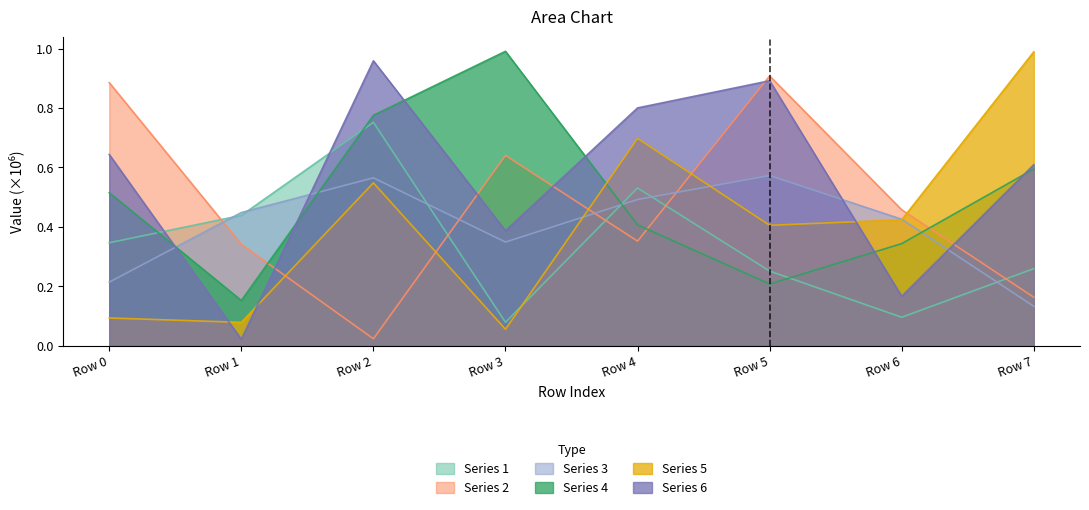

How many lines are shown in the chart?

6